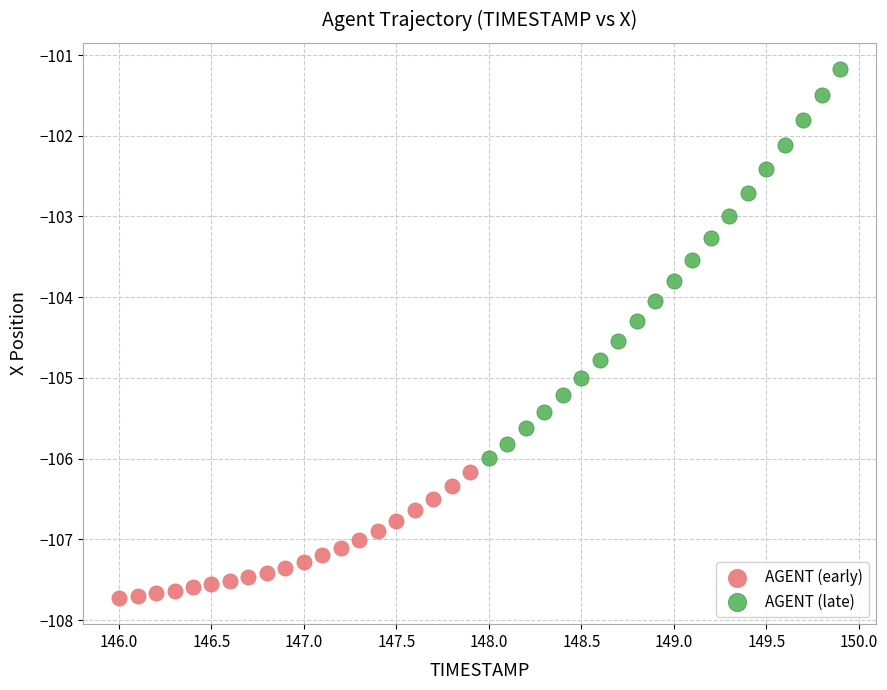

Which series reaches the minimum Y coordinate?

AGENT (early)